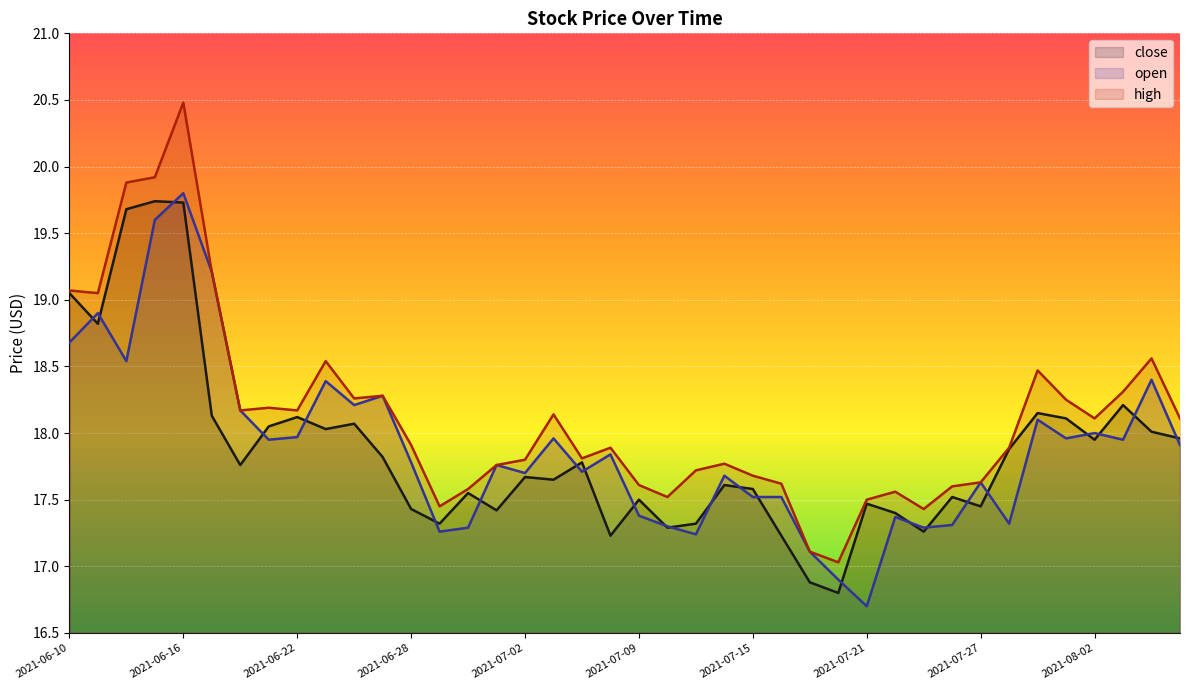

True or false: open and high cross at least once.

False